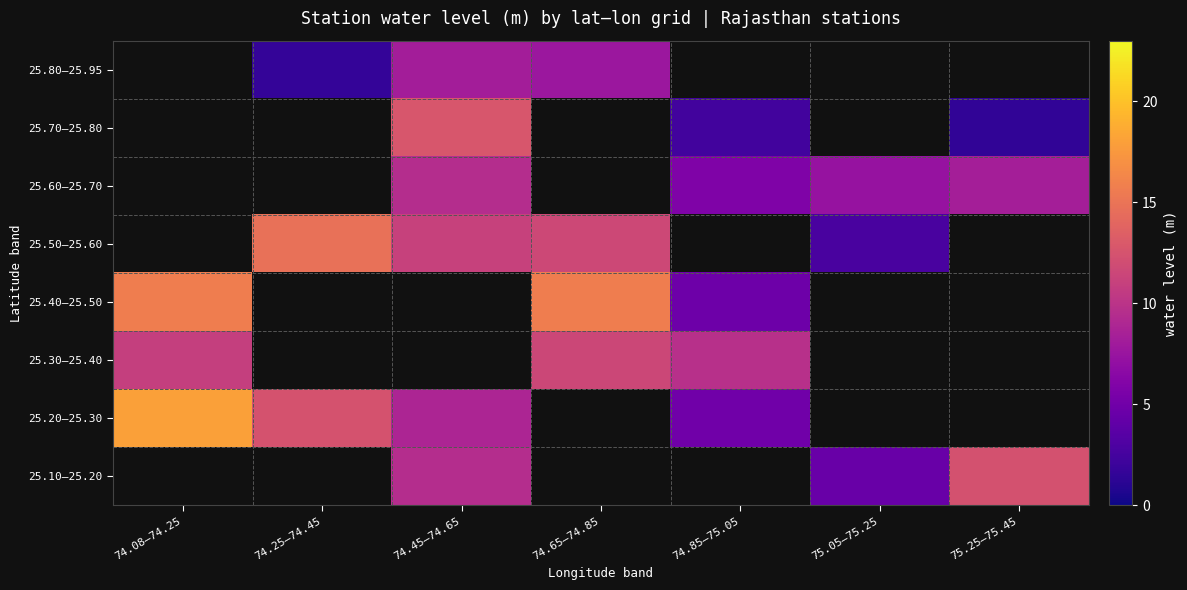

Count the number of data series in this chart.

8